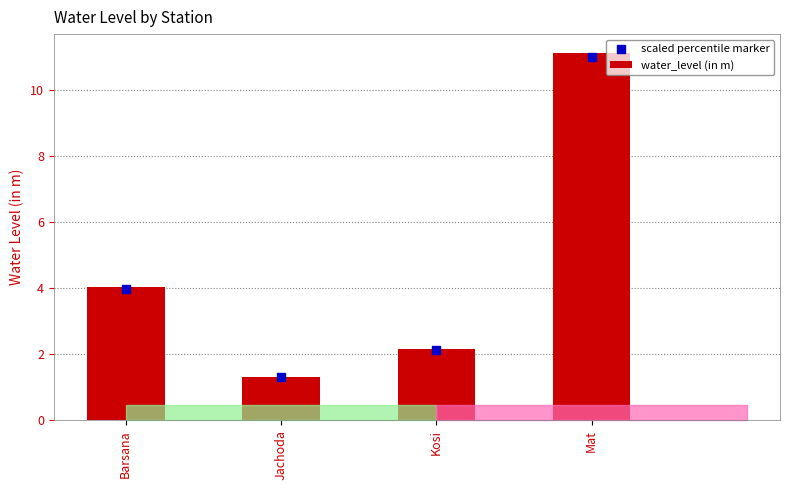

At how many categories does at least one series exceed 10?

1